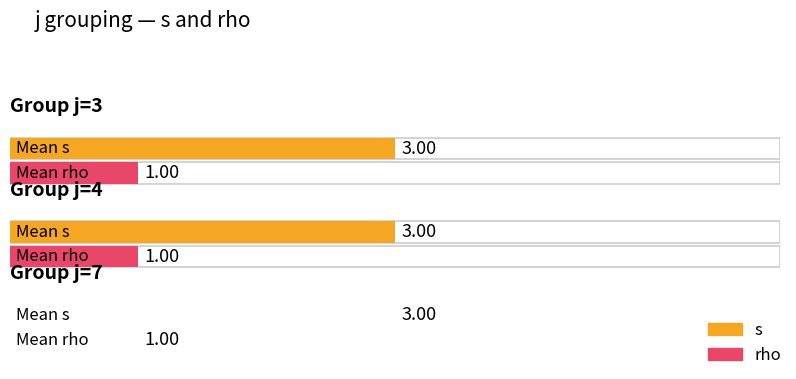

Which series has the largest total across all categories?

s